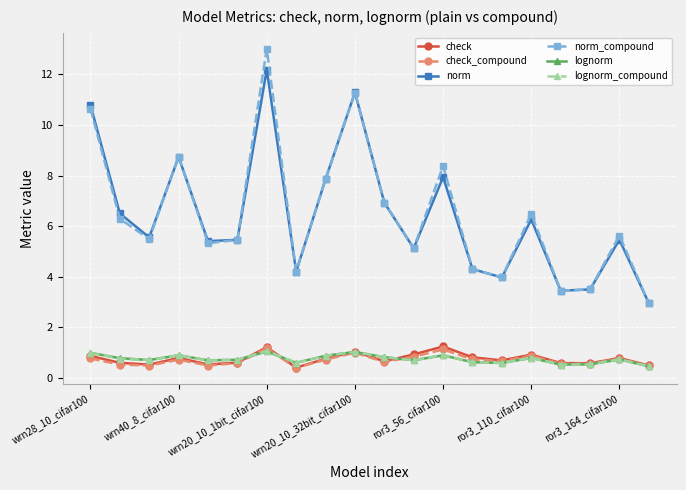

What is the sum of all lognorm values?

15.1